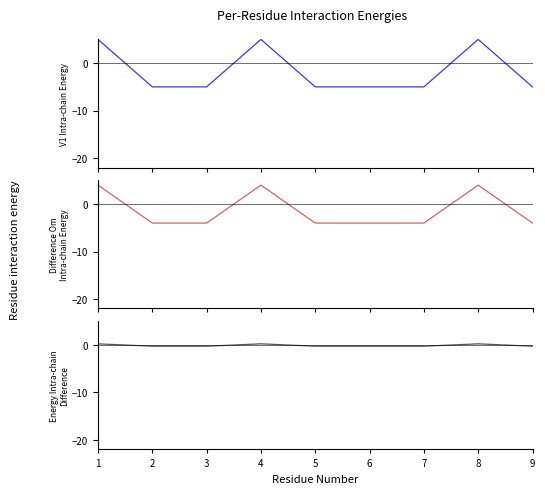

Where do V1 Intra-chain Energy and Energy Intra-chain Difference first cross each other?

1 and 2